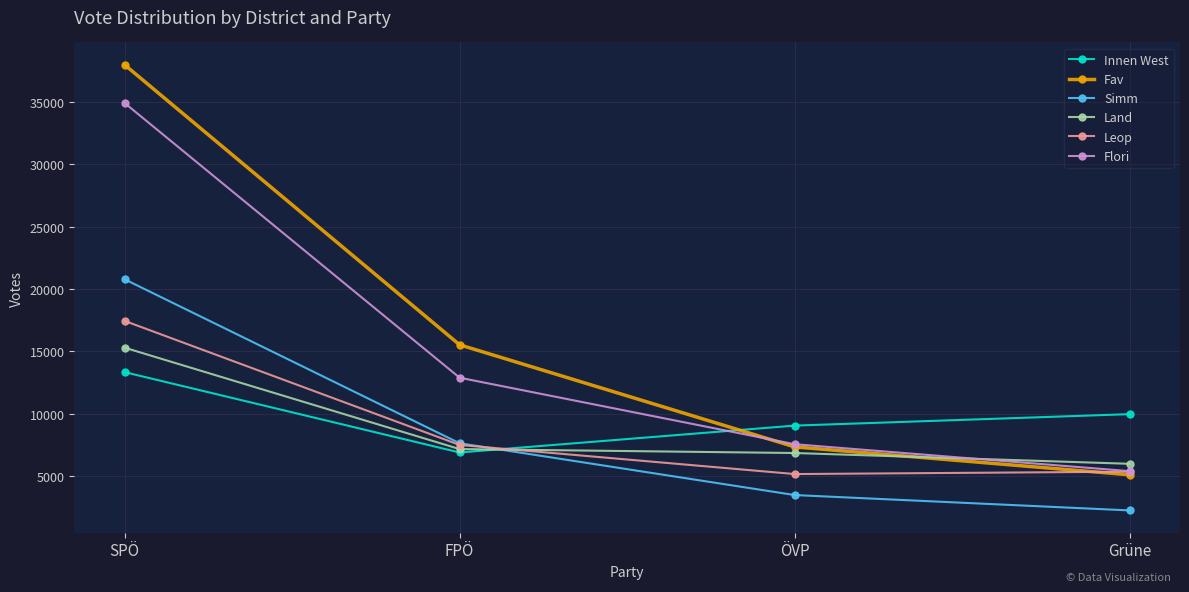

Reading right to left, transcribe all the data shown in this chart.

Innen West: 9955	9035	6877	13327
Fav: 5086	7326	15520	38000
Simm: 2226	3461	7618	20782
Land: 5969	6835	7150	15292
Leop: 5337	5146	7482	17442
Flori: 5377	7540	12880	34933